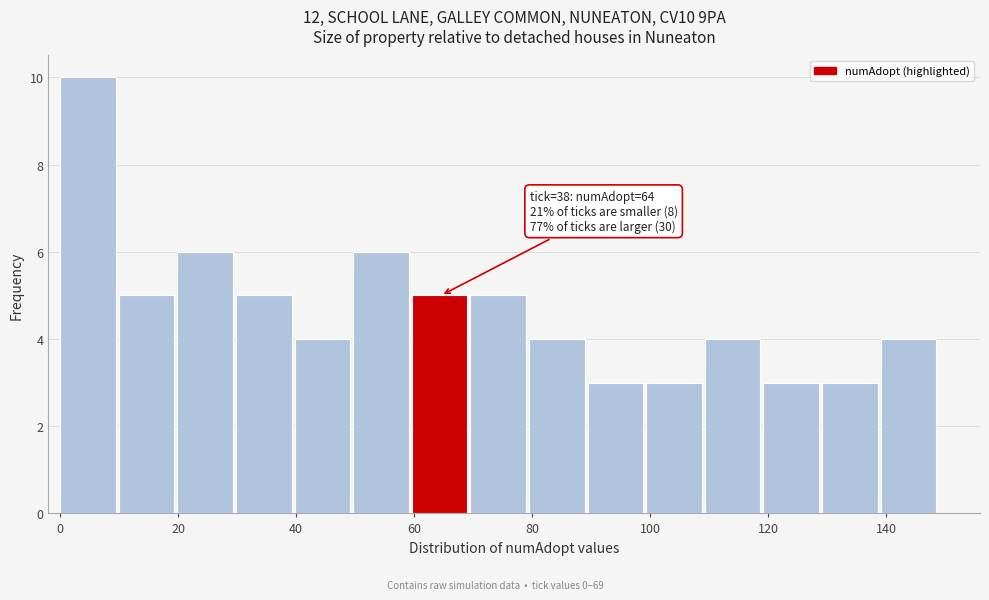

Over which range of the x-axis is the bar tallest?

0 to 10